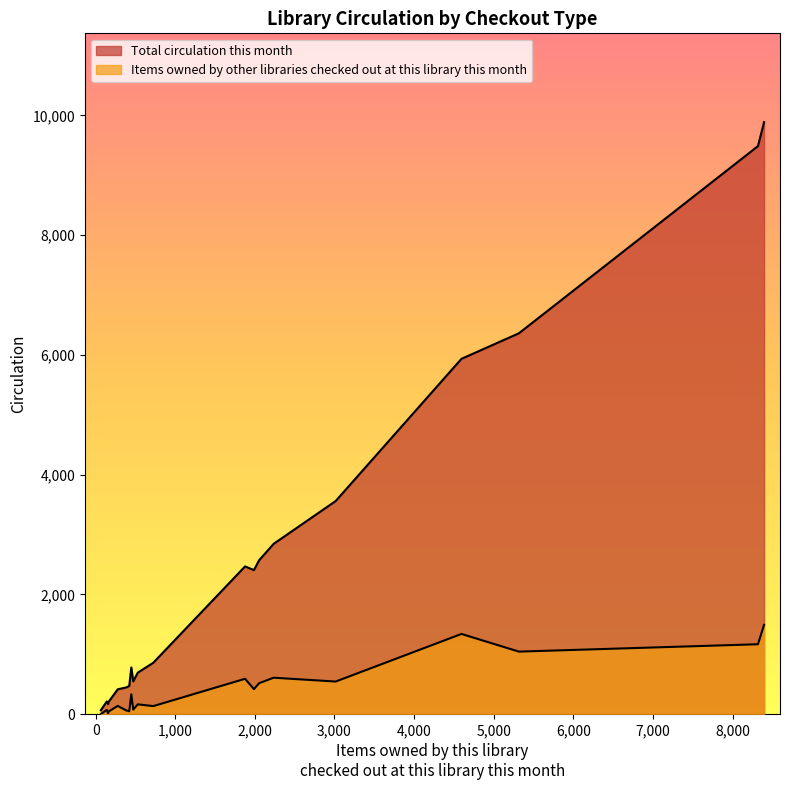

How many lines are shown in the chart?

2